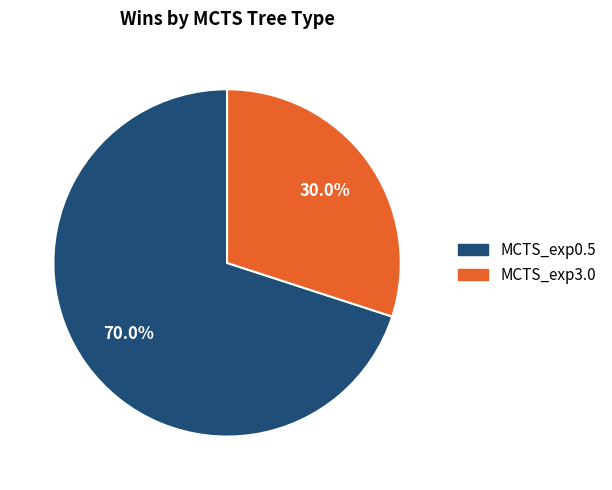

To the nearest percent, what is the difference between the MCTS_exp0.5 and MCTS_exp3.0 slice percentages?

40%